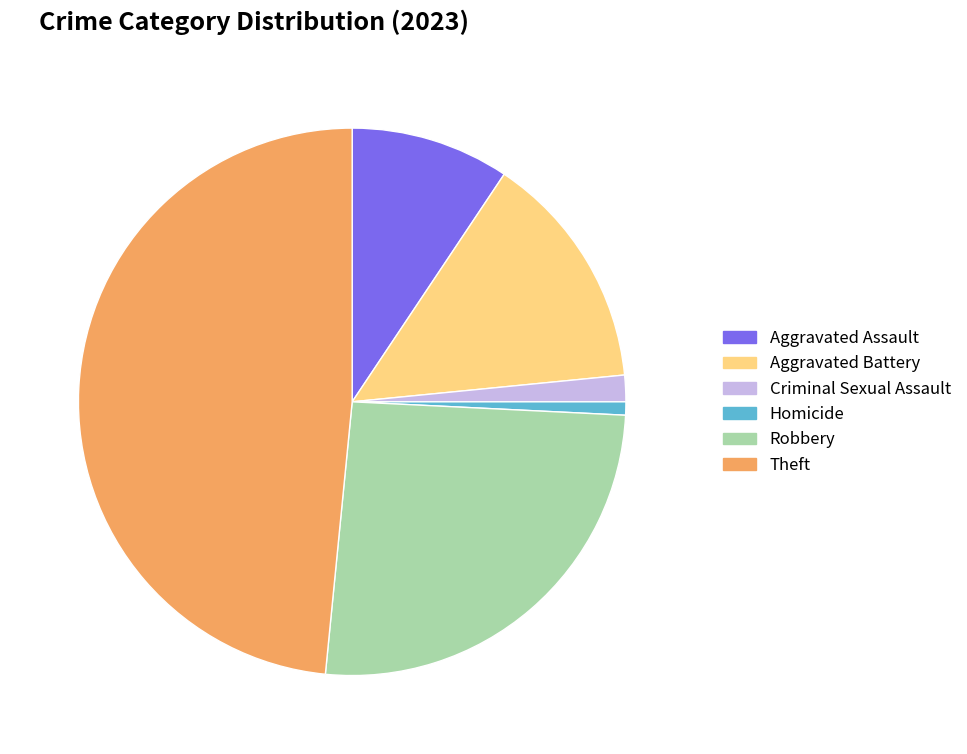

Does Aggravated Assault represent more than half of the total?

No